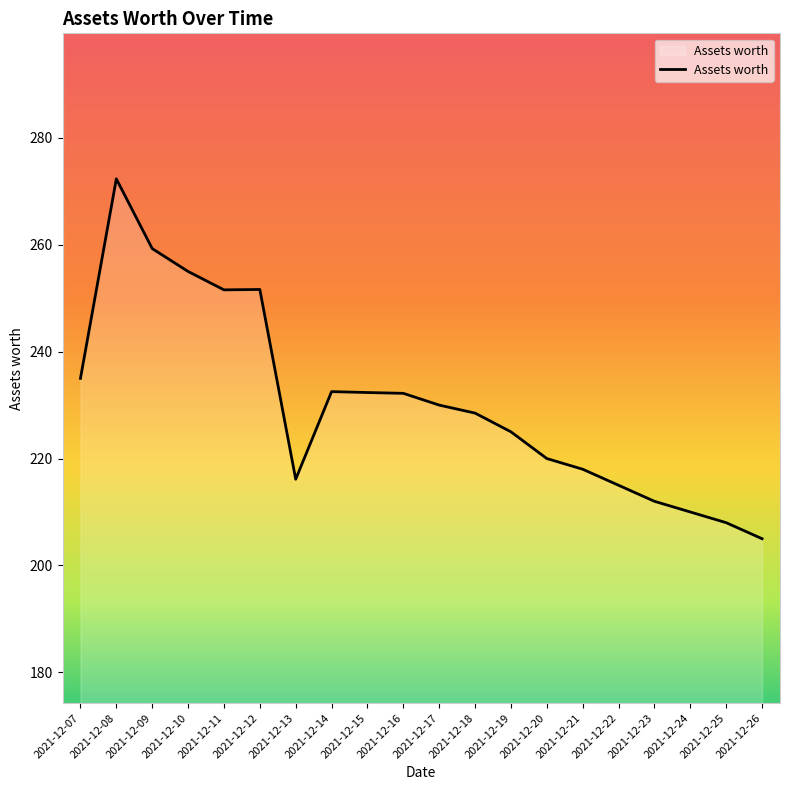

Which has a higher value, 2021-12-26 or 2021-12-22?

2021-12-22